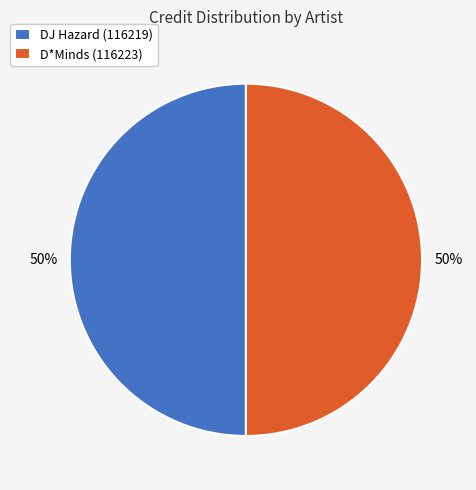

How many segments does this pie chart have?

2